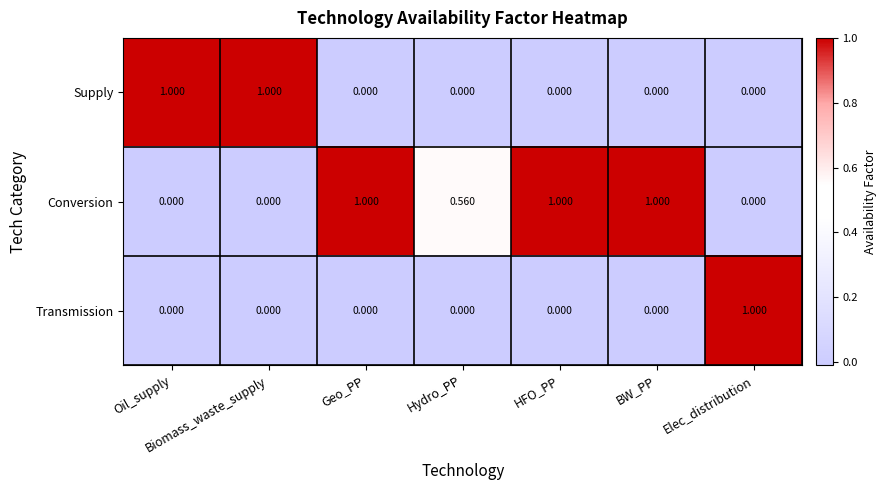

List the series in order of their overall mean, highest first.

Conversion, Supply, Transmission